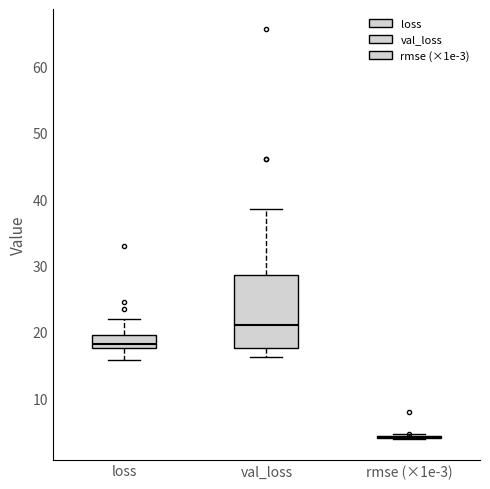

Reading left to right, transcribe this box plot: for each box, give where its median line is, the range the box spans, and where its two whiskers end, as read against the y-axis. The values are not printed on the chart, so give them approximately, as read against the axis.

loss: median 18 (just above the box's lower edge), box 18 to 19, whiskers 16 to 22
val_loss: median 21, box 18 to 29, whiskers 16 to 38
rmse (×1e-3): box collapsed to a line at 4, whiskers 4 to 5